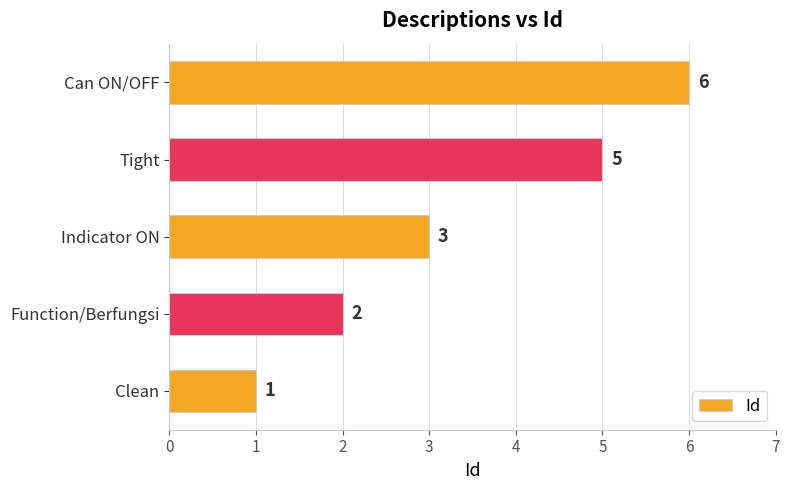

What is the average value?

3